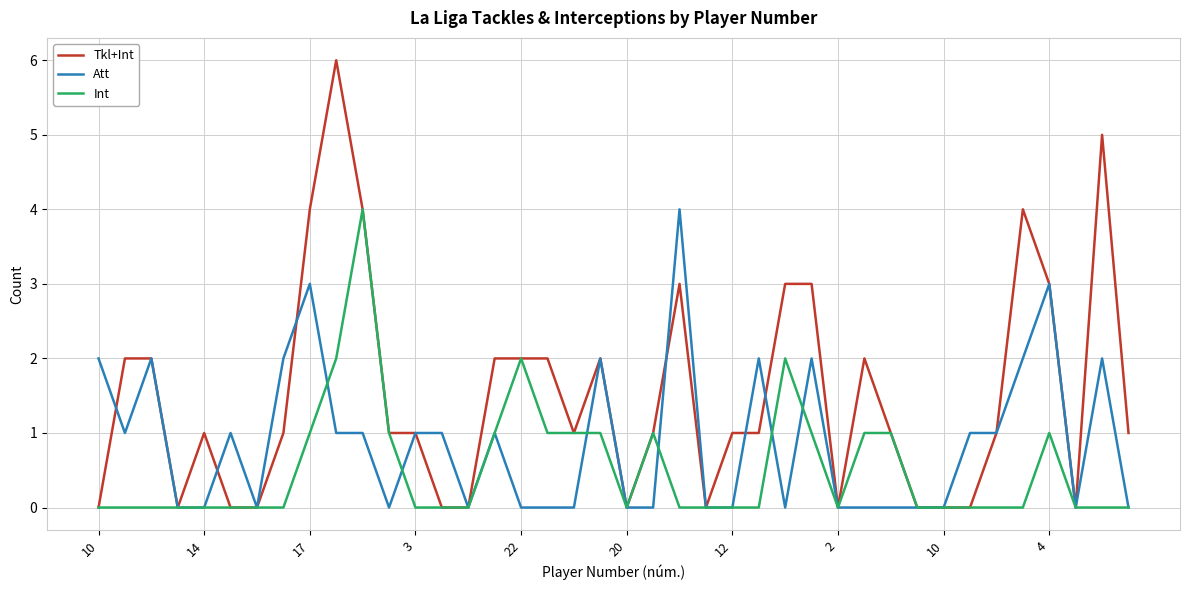

List the series in order of their overall mean, highest first.

Tkl+Int, Att, Int